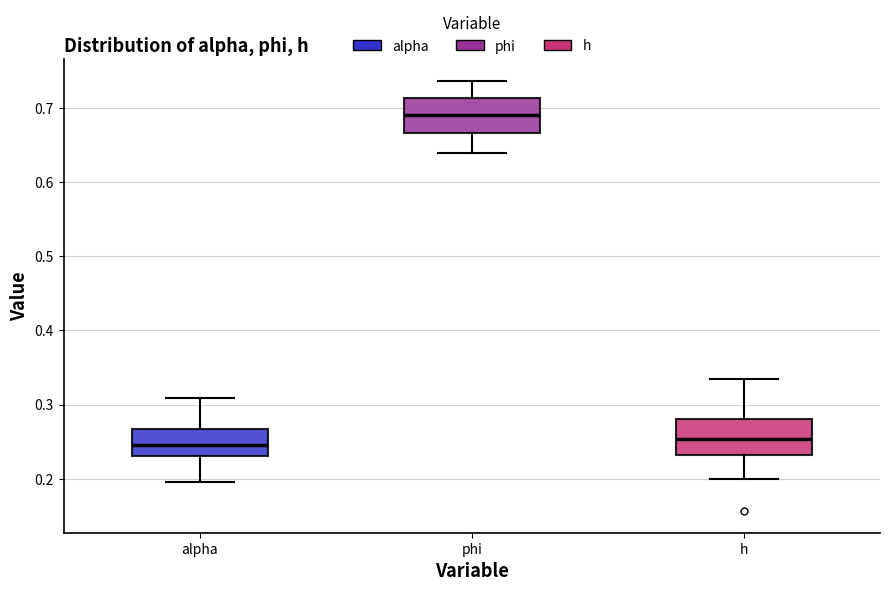

Which box has the highest median line?

phi